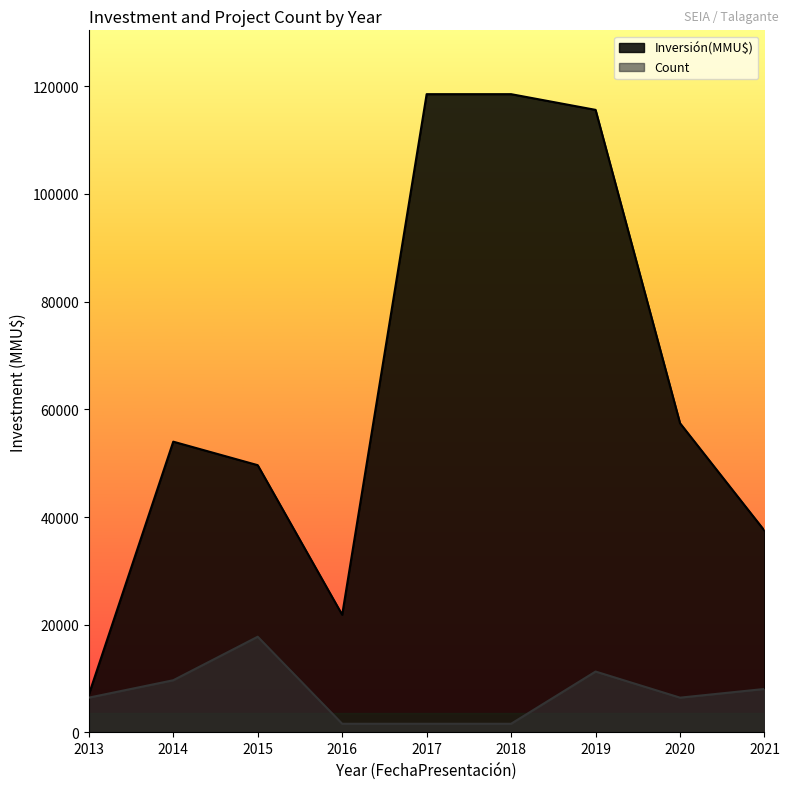

True or false: Inversión(MMU$) has more than 2 points higher than both neighbors.

False